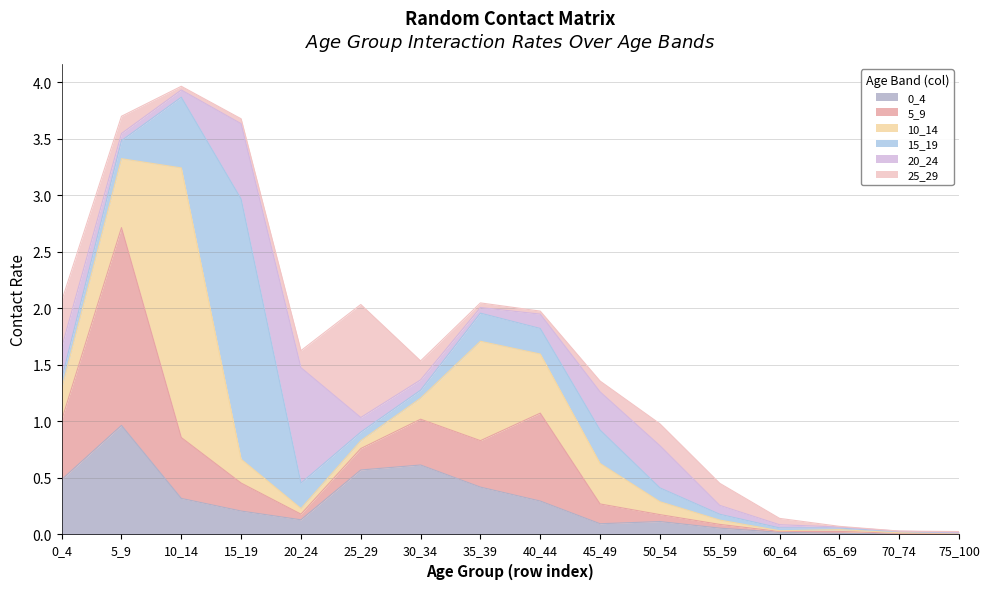

How many lines are shown in the chart?

6